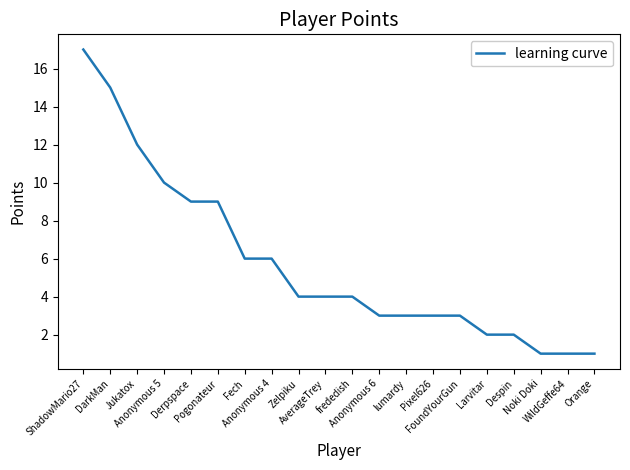

What is the maximum value shown in the chart?

17